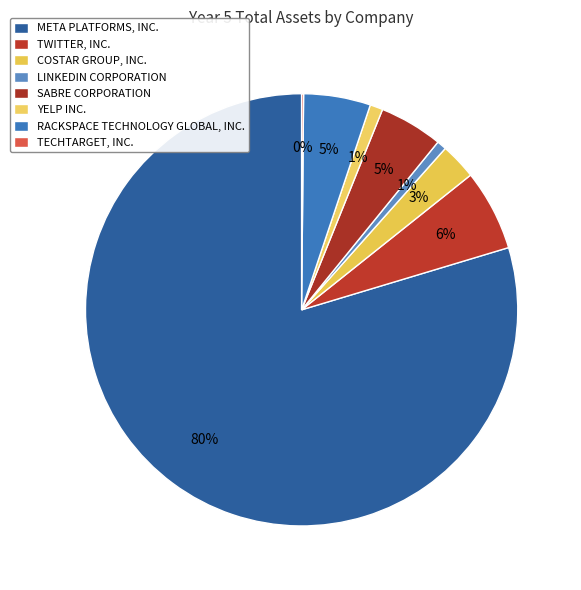

Which slice is the largest?

META PLATFORMS, INC.